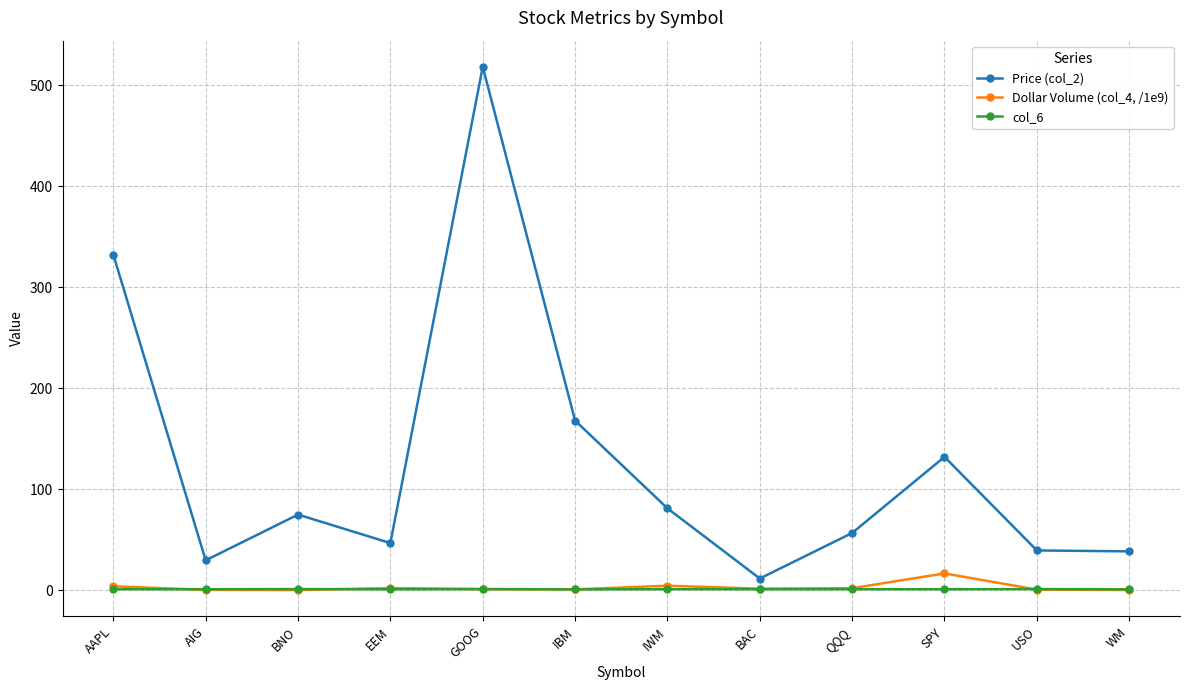

How many lines are shown in the chart?

3